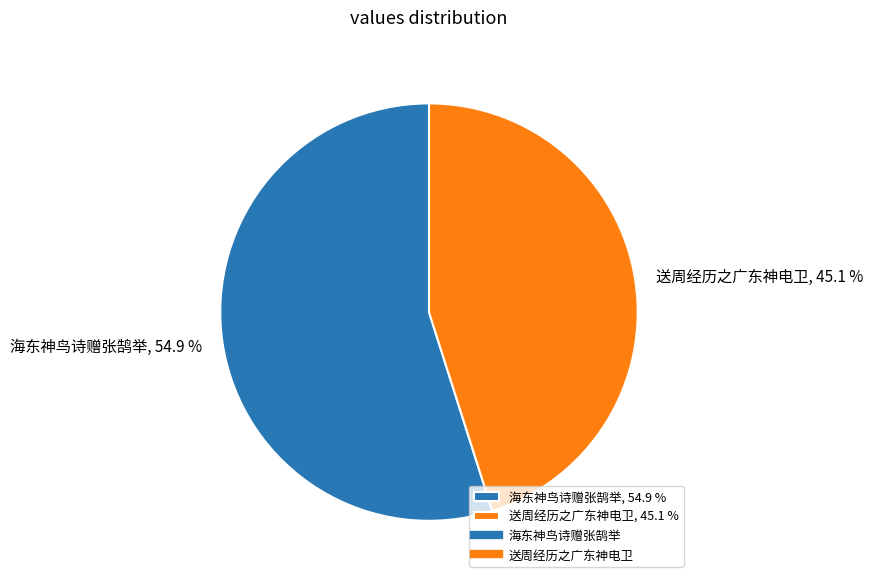

To the nearest percent, what is the difference between the 海东神鸟诗赠张鹄举 and 送周经历之广东神电卫 slice percentages?

10%